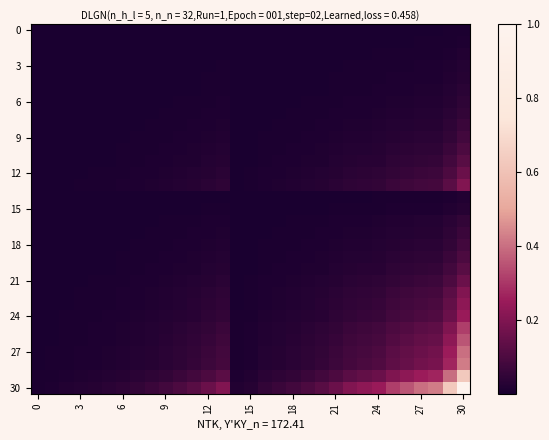

How many categories are shown in the chart?

31